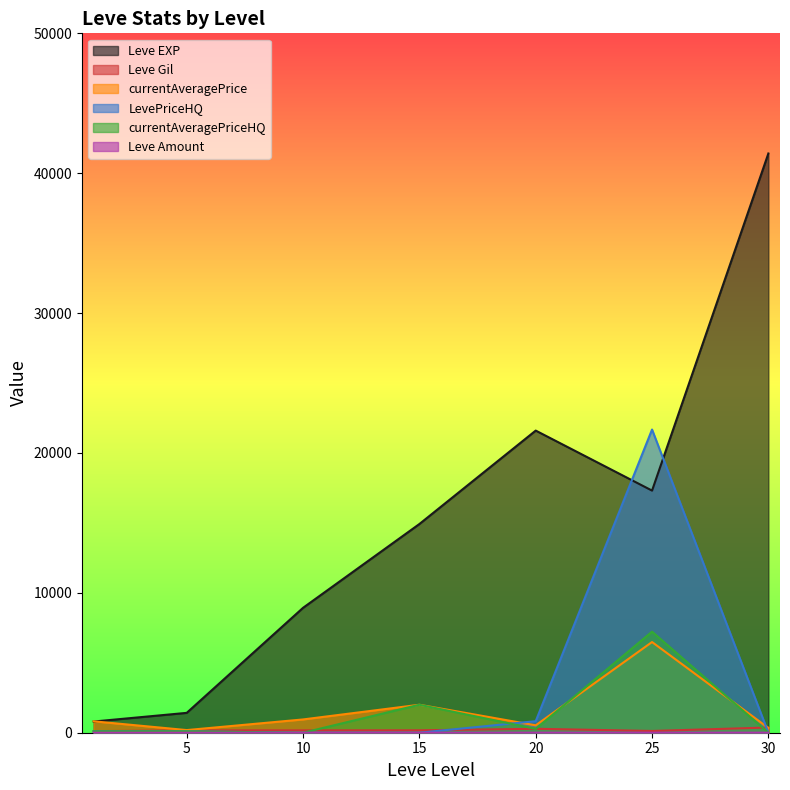

Which series has the widest spread of values?

Leve EXP